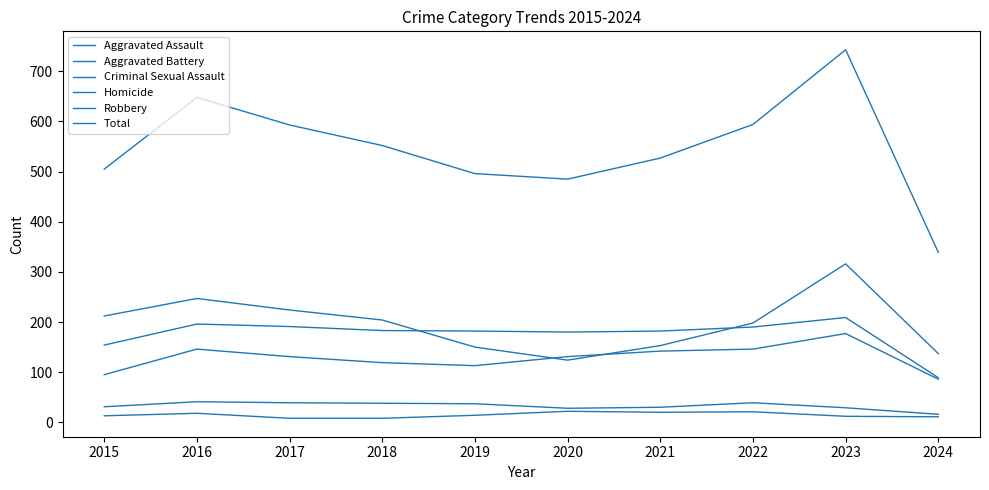

Rank the series by their maximum value, from lowest to highest.

Homicide, Criminal Sexual Assault, Aggravated Assault, Aggravated Battery, Robbery, Total